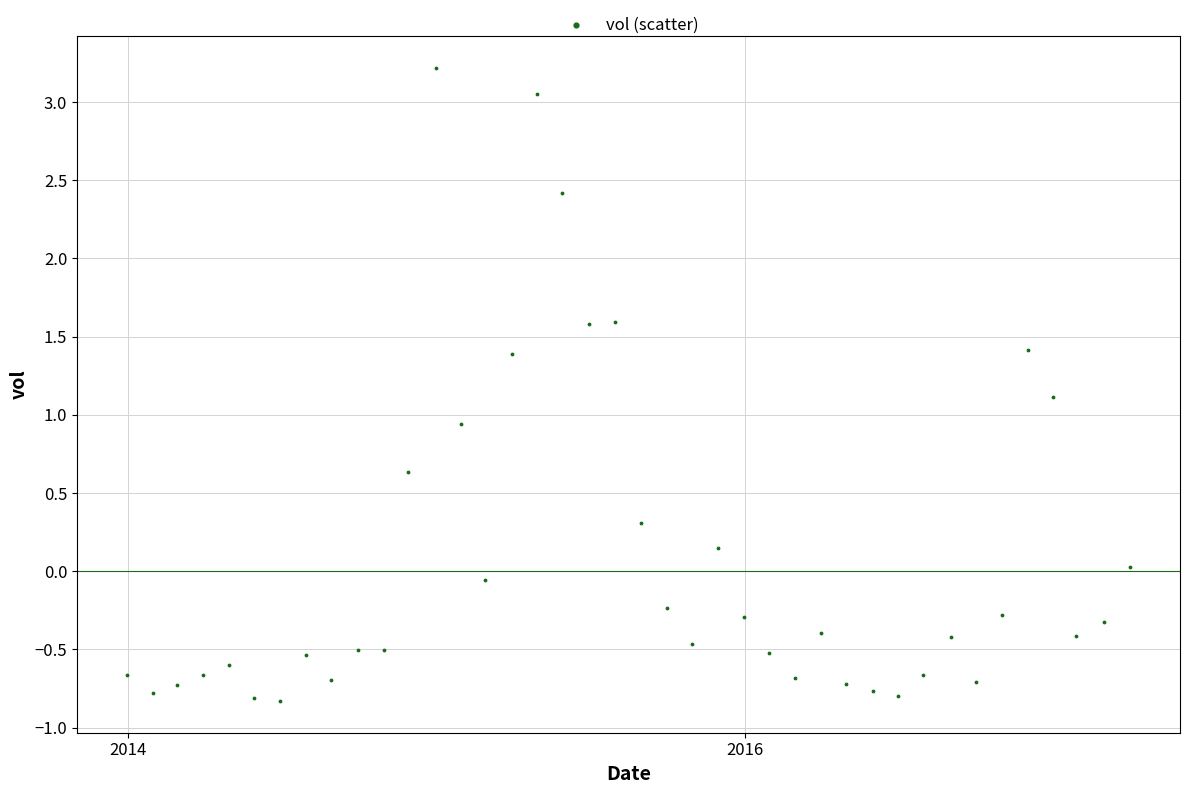

What is the range of X values (max minus min)?

1186.0